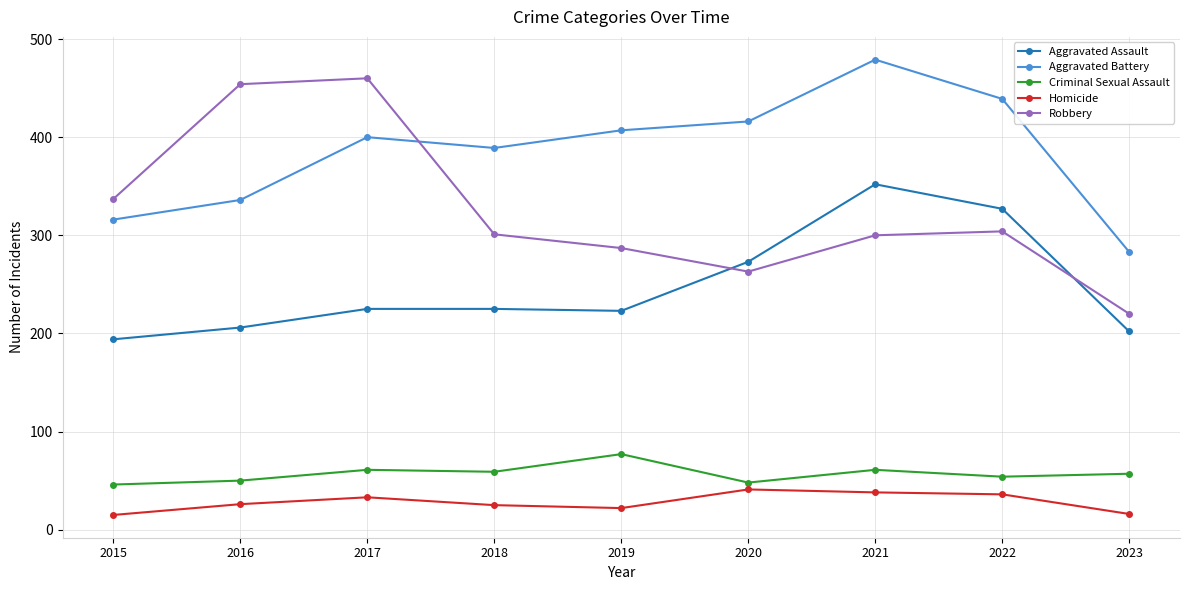

The Aggravated Battery series shows 479 at 2021. True or false?

True